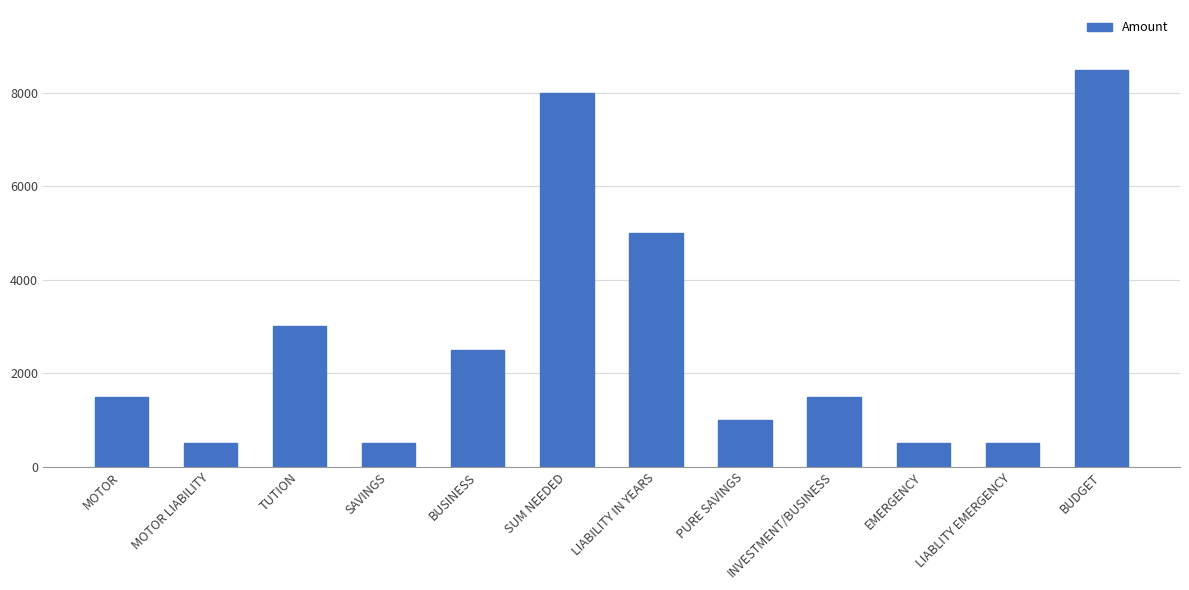

Reading left to right, list all the values displayed in this chart.

1500	500	3000	500	2500	8000	5000	1000	1500	500	500	8500